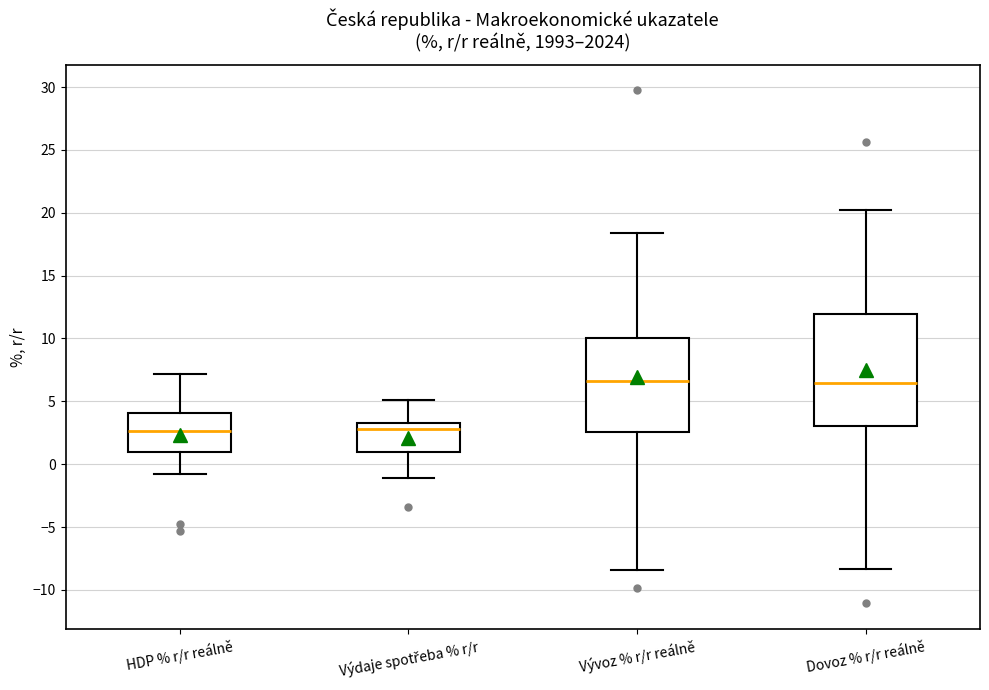

Reading left to right, transcribe this box plot: for each box, give where its median line is, the range the box spans, and where its two whiskers end, as read against the y-axis. The values are not printed on the chart, so give them approximately, as read against the axis.

HDP % r/r reálně: median 2.5, box 1.0 to 4.0, whiskers -1.0 to 7.0
Výdaje spotřeba % r/r: median 3.0, box 1.0 to 3.5, whiskers -1.0 to 5.0
Vývoz % r/r reálně: median 6.5, box 2.5 to 10.0, whiskers -8.5 to 18.5
Dovoz % r/r reálně: median 6.5, box 3.0 to 12.0, whiskers -8.5 to 20.0